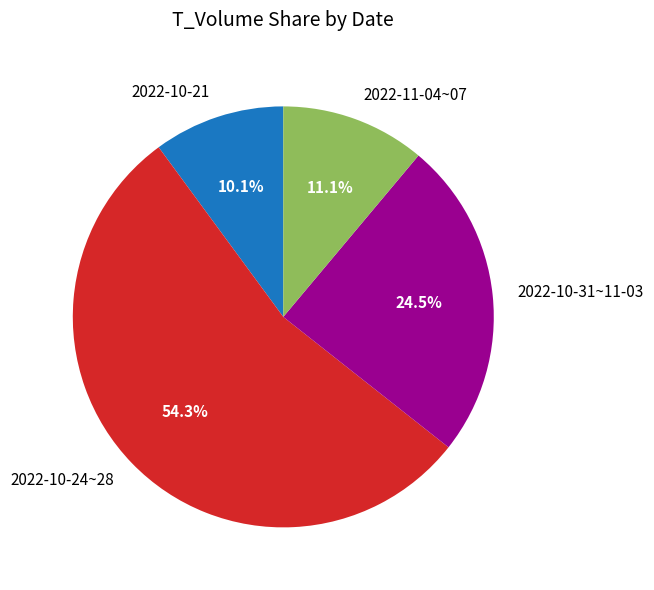

How much of the chart is everything except 2022-10-24~28?

45.7%